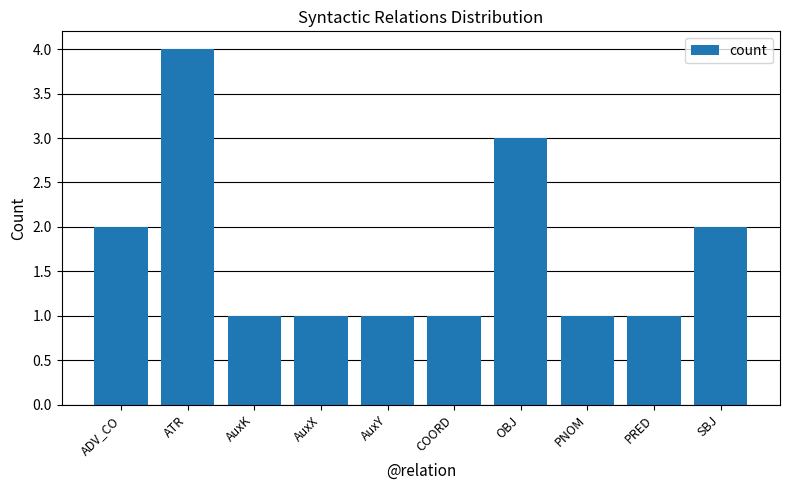

What is the maximum value shown in the chart?

4